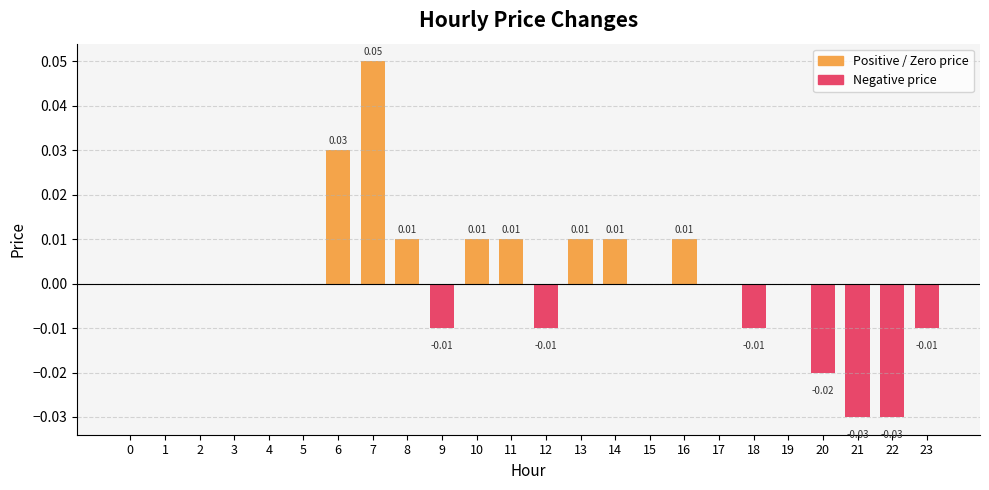

Does the chart contain stacked bars?

No